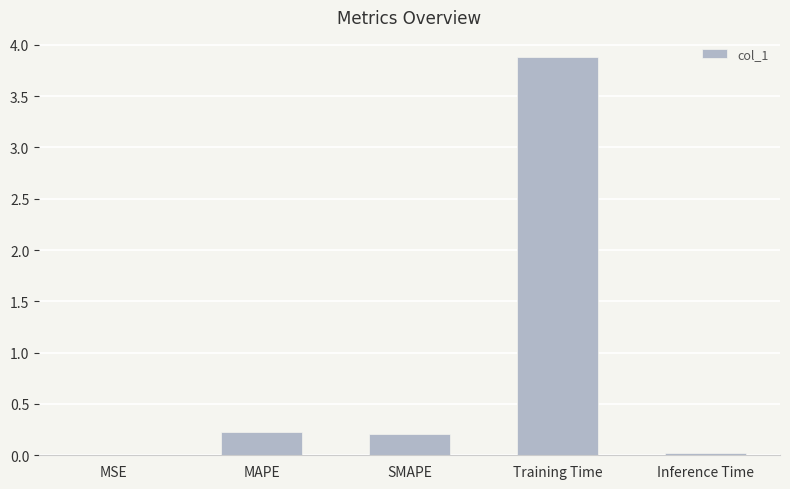

The value at SMAPE is 0.4. True or false?

False